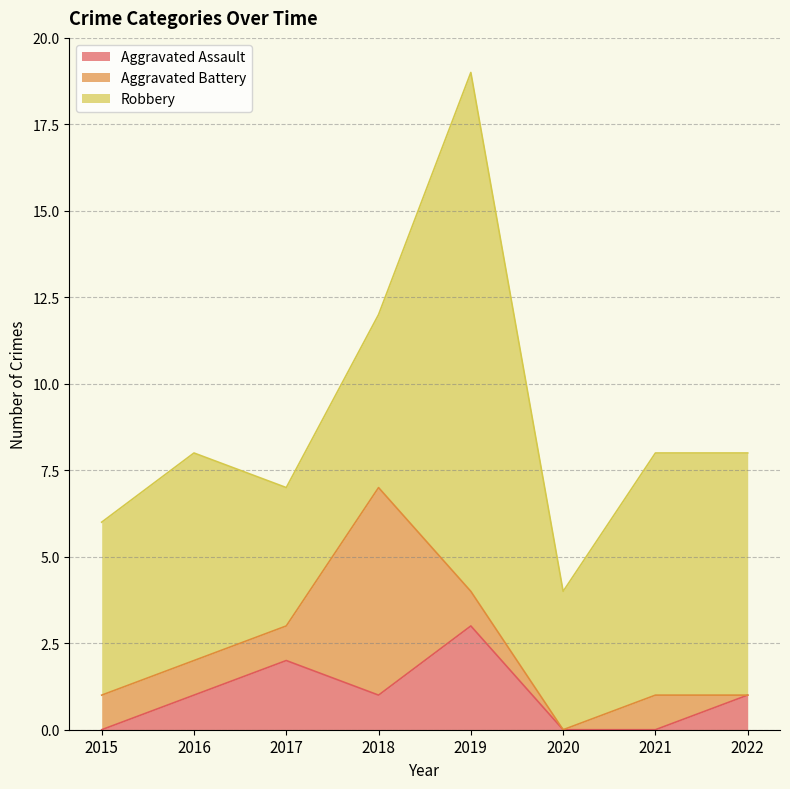

At which label does Aggravated Assault reach its peak?

2019